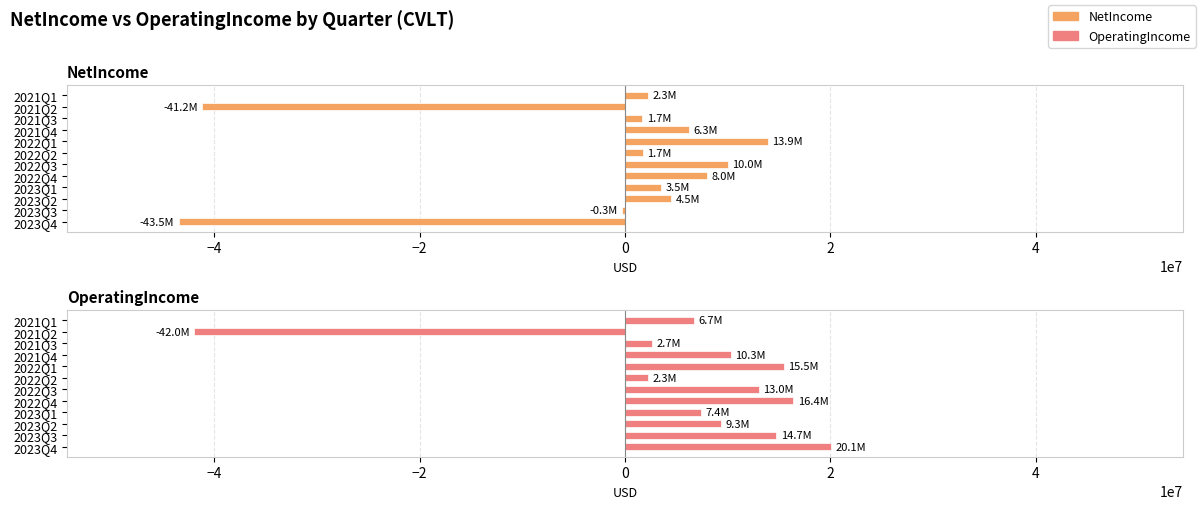

Does the chart contain stacked bars?

No